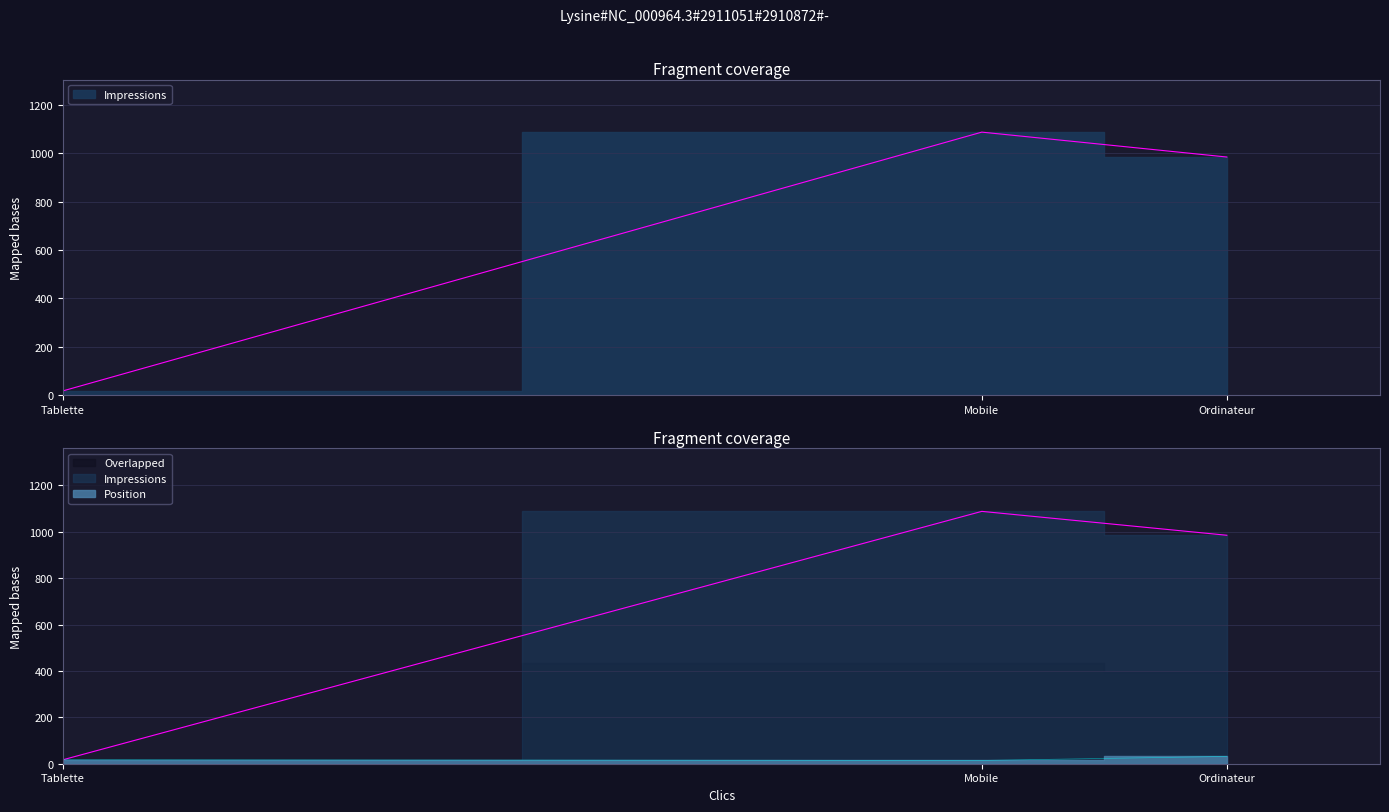

How many lines are shown in the chart?

2